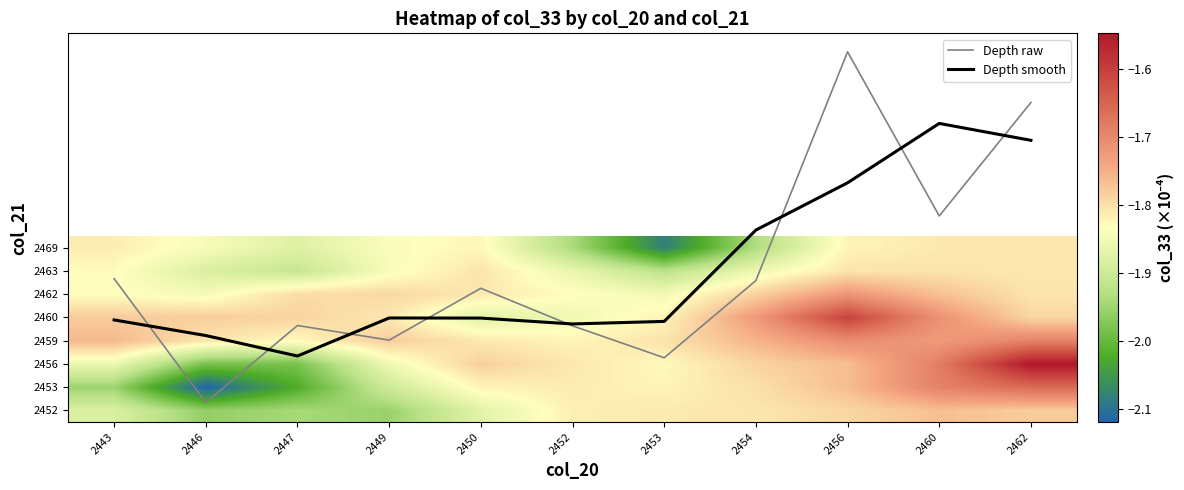

Which series has the largest range (max minus min)?

Depth raw